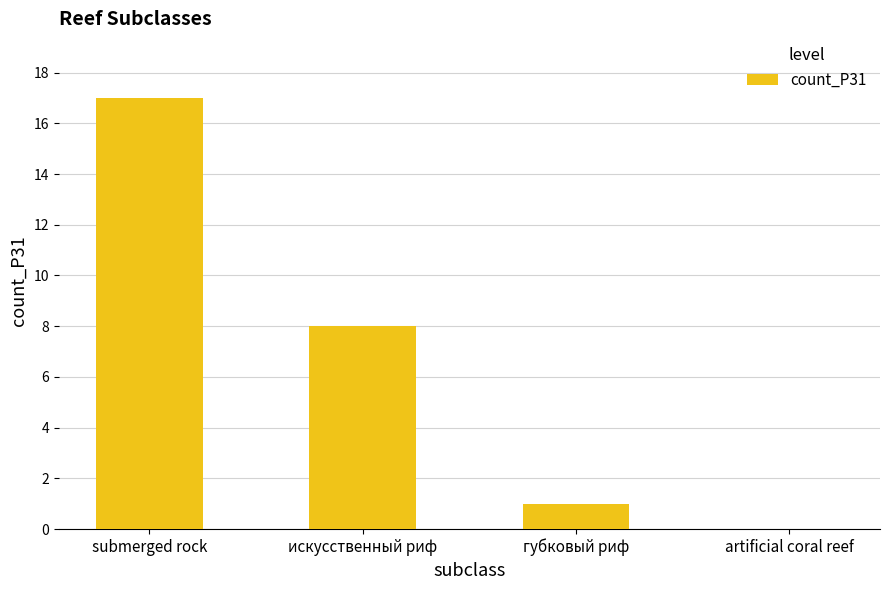

Between губковый риф and artificial coral reef, which is larger?

губковый риф